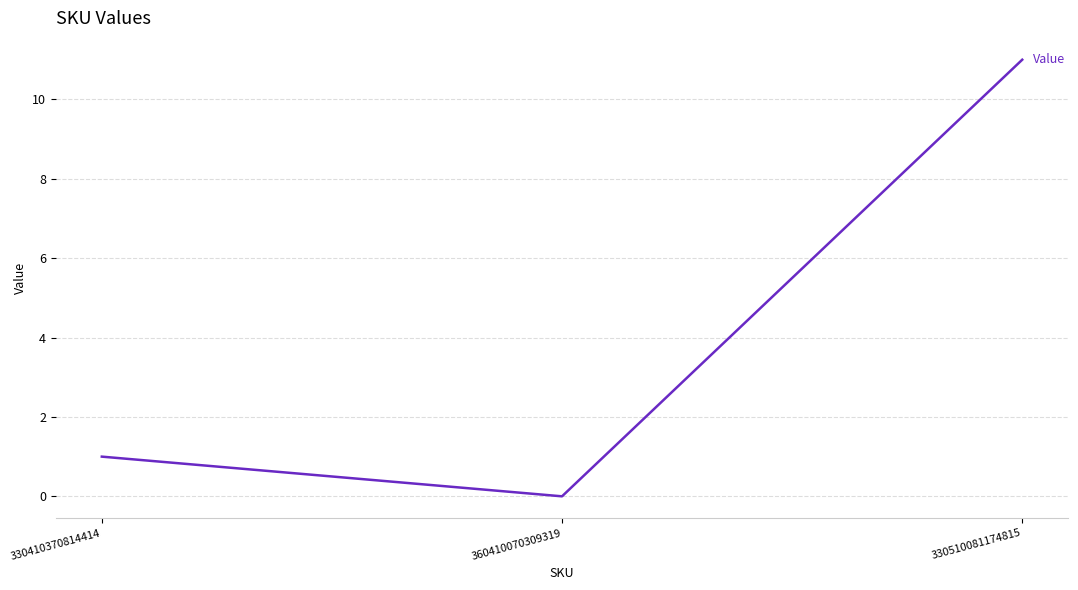

How many values are above zero?

2